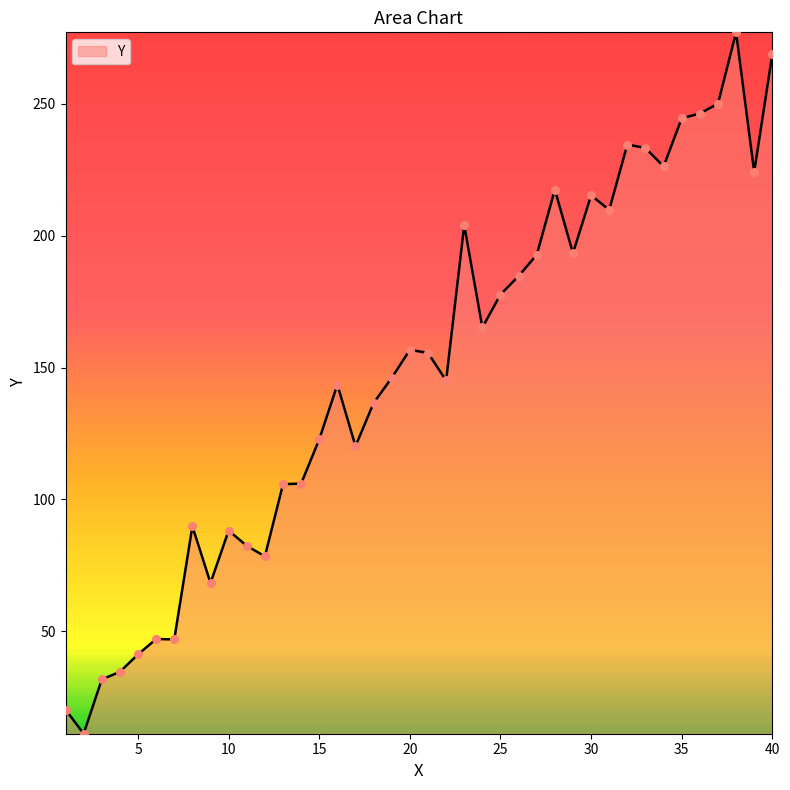

What is the difference between the maximum and minimum values?

266.1